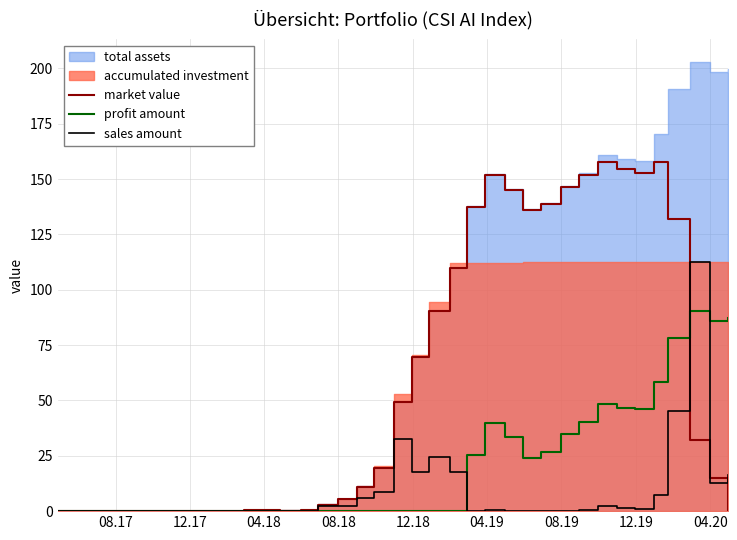

How many lines are shown in the chart?

3